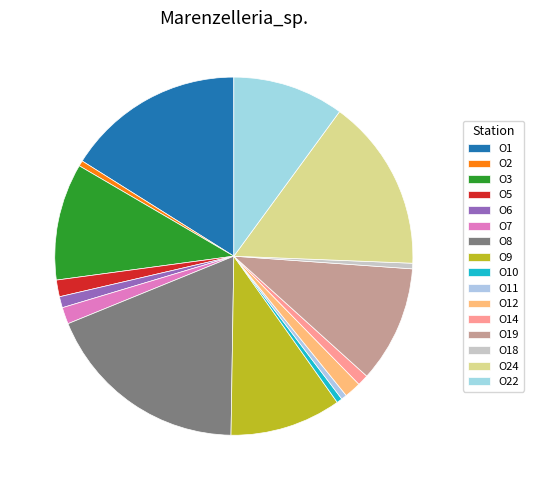

How many slices are in this pie chart?

16